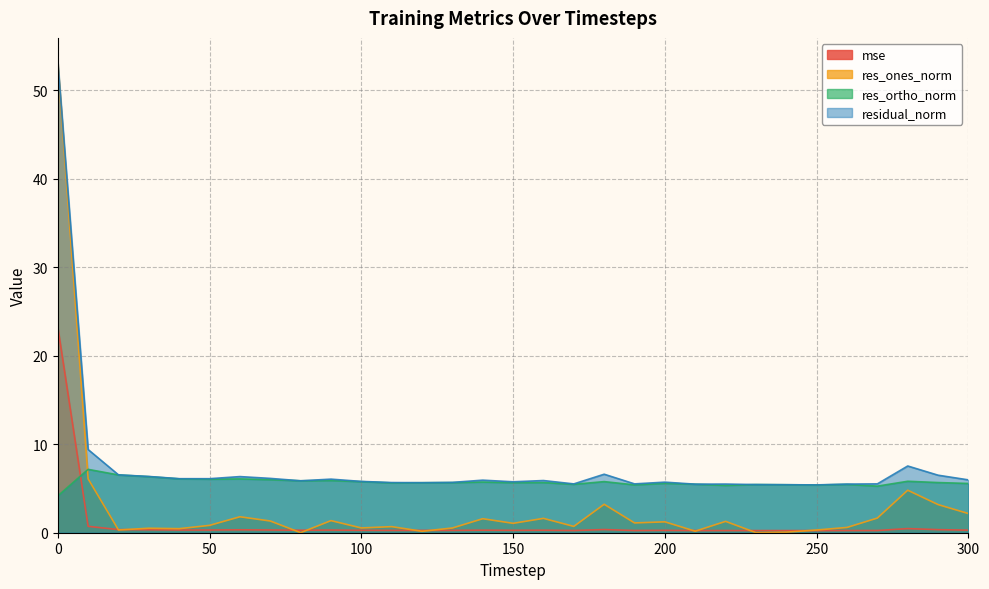

The res_ortho_norm series shows 1.8 at 250. True or false?

False